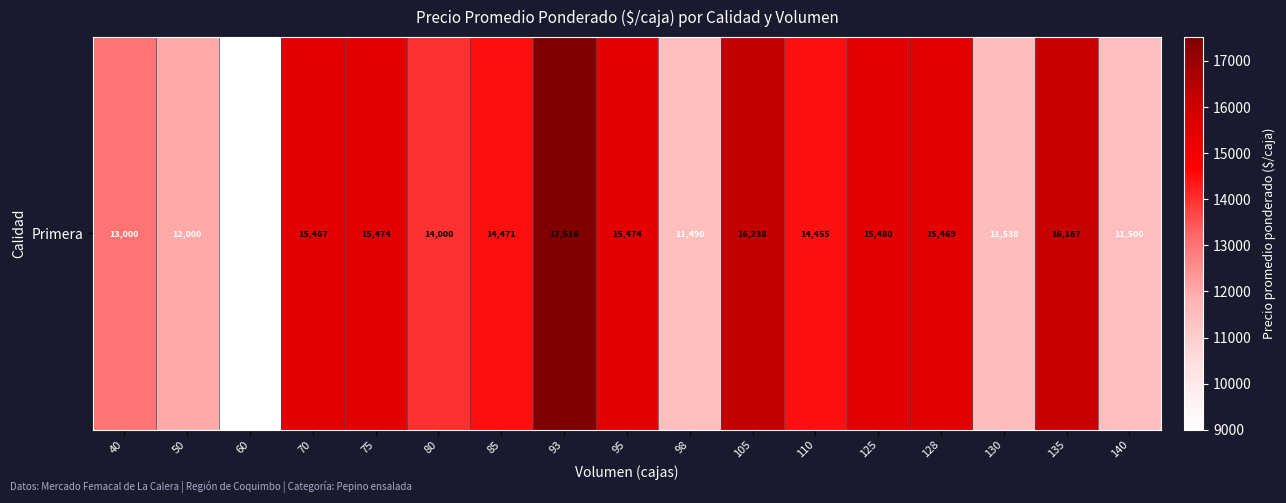

List the labels in order of value, smallest first.

60, 98, 140, 130, 50, 40, 80, 110, 85, 70, 128, 75, 95, 125, 135, 105, 93